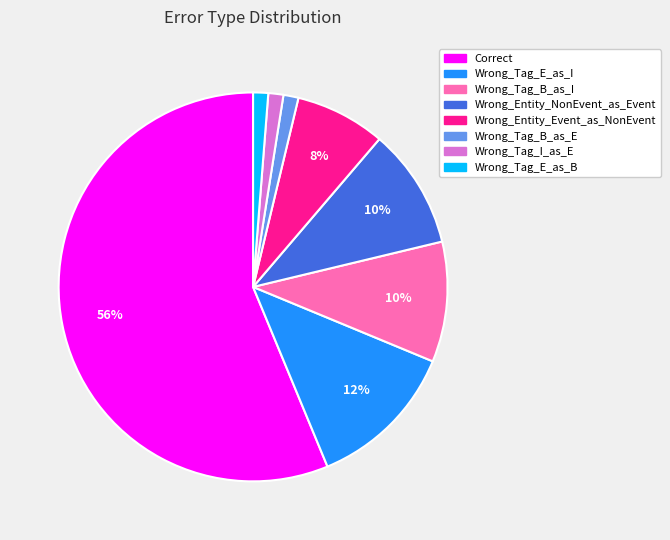

To the nearest percent, what percentage of the pie is Wrong_Tag_E_as_B?

1%